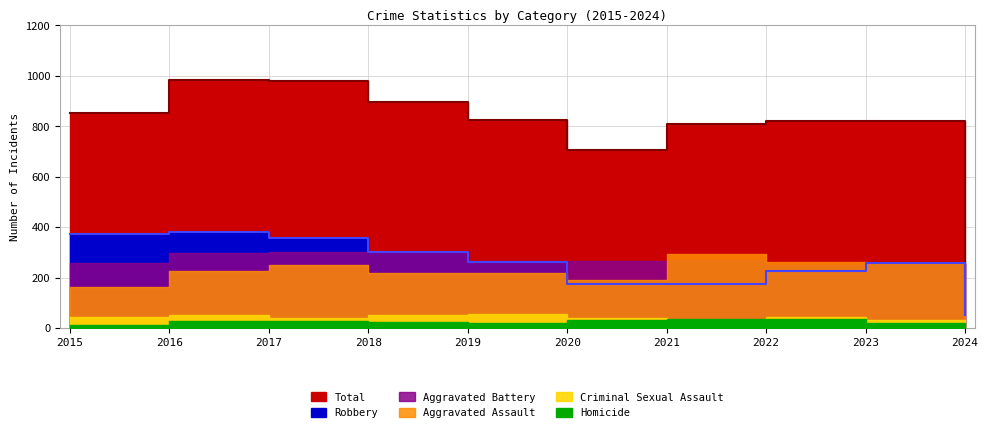

Rank the series at 2019 from lowest to highest value.

Homicide, Criminal Sexual Assault, Aggravated Assault, Robbery, Aggravated Battery, Total